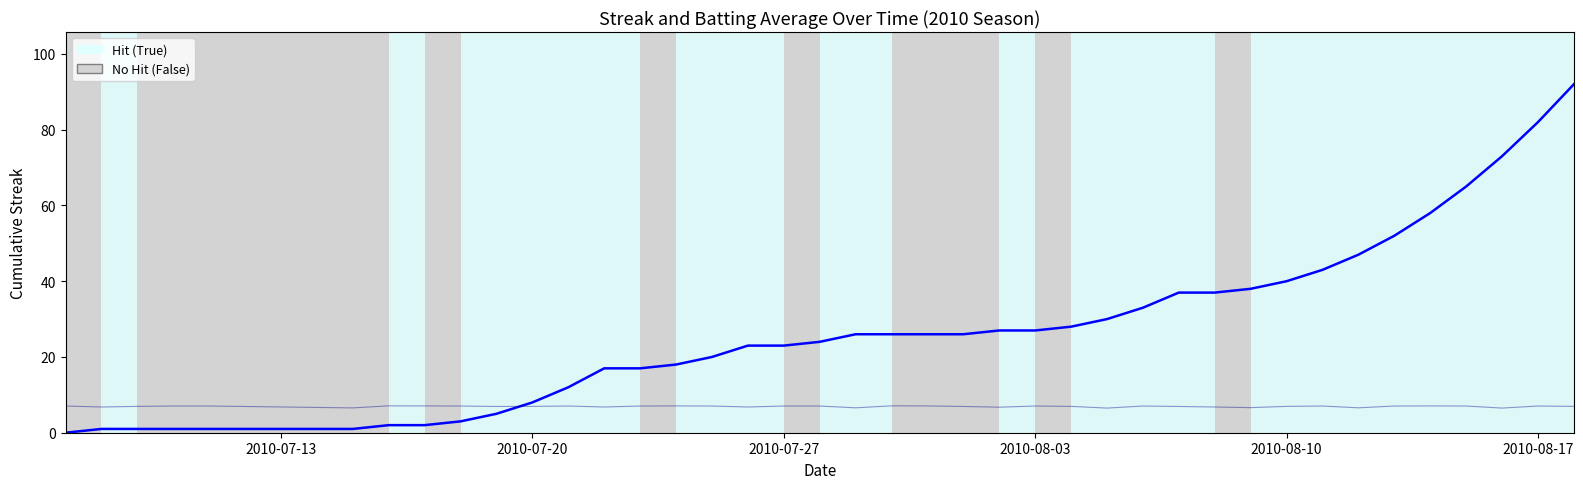

What is the maximum value shown in the chart?

92.0